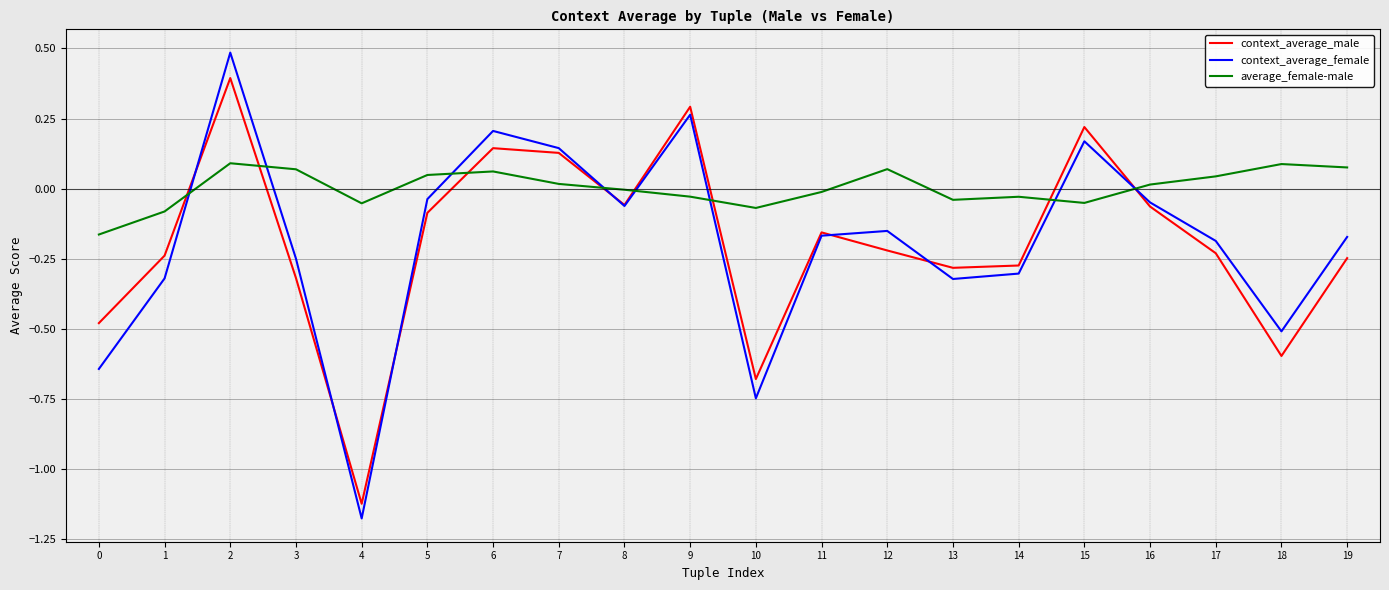

How many lines are shown in the chart?

3